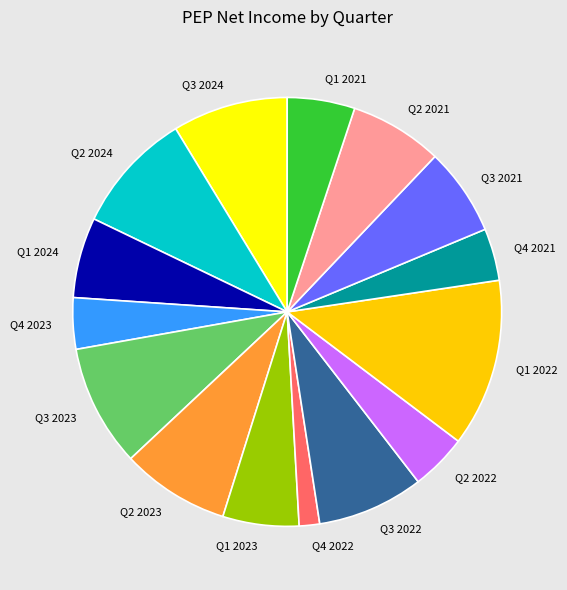

Is the sum of Q1 2023 and Q3 2024 greater than half?

No